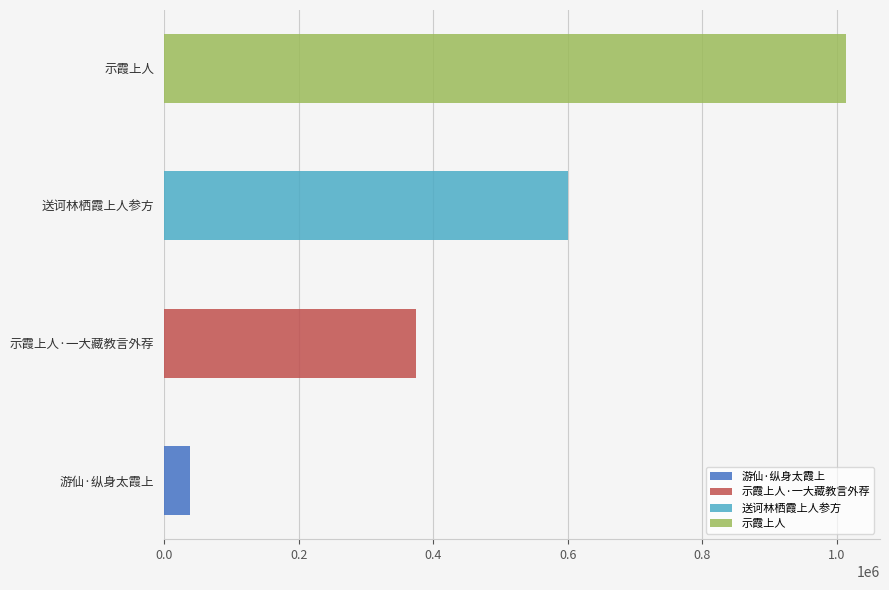

What is the average value?

506706